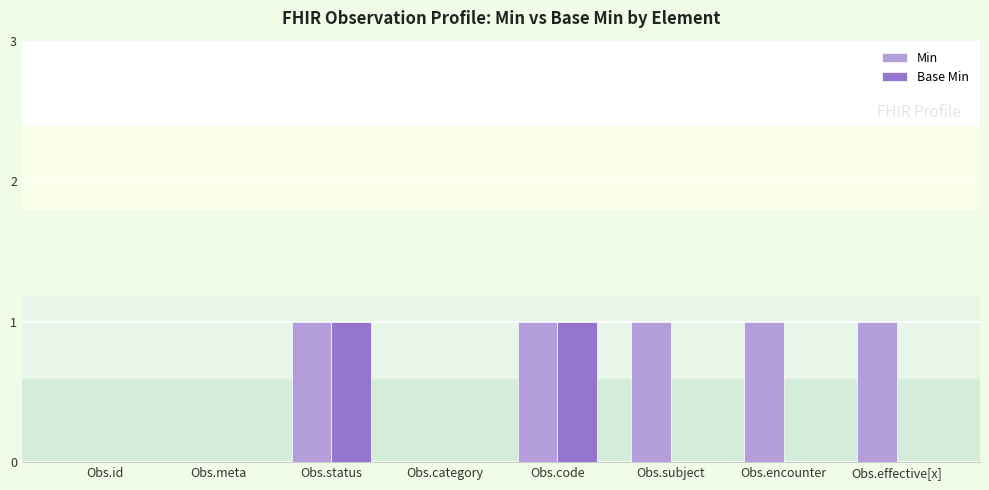

Are the bars grouped side by side (vs. stacked)?

Yes